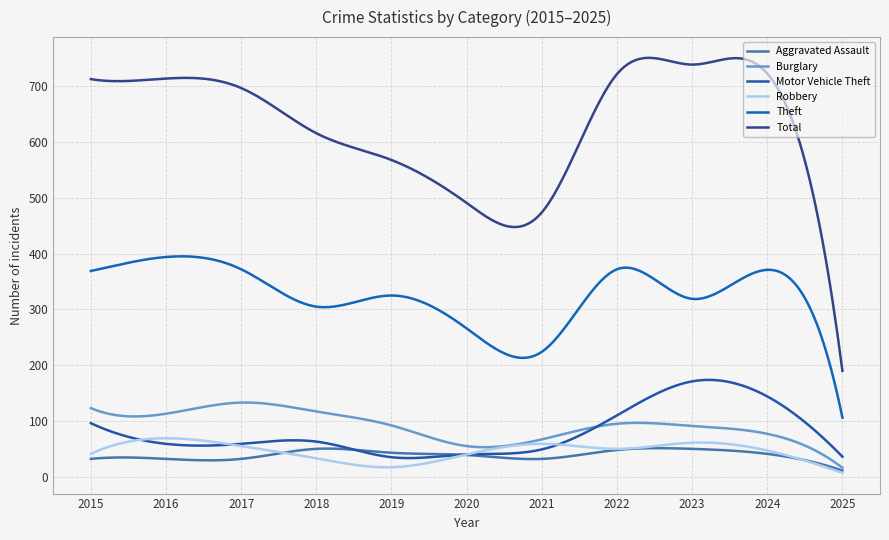

Is this an area chart (filled region under the line)?

No